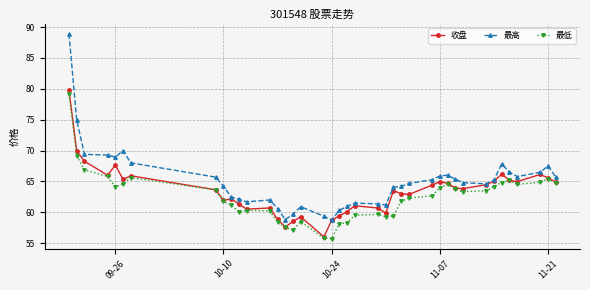

Which series has the widest spread of values?

最高